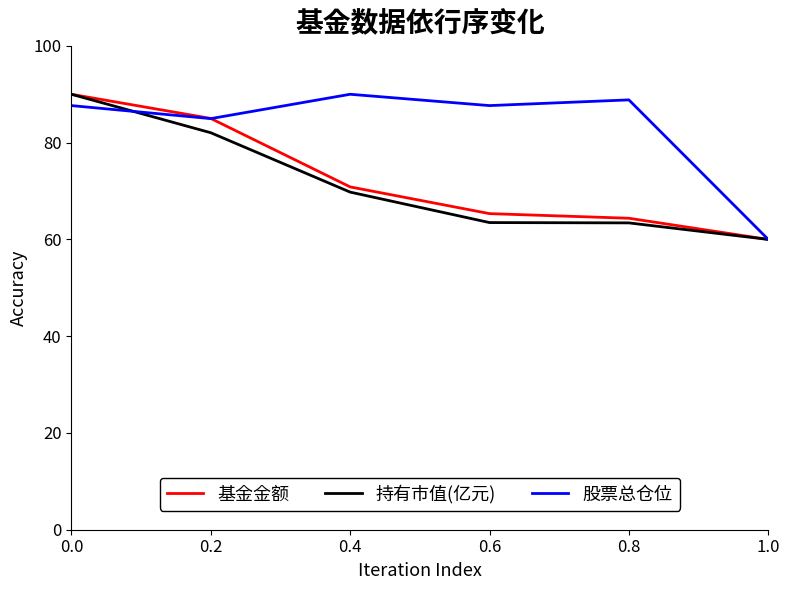

Which series changed the most between 0.0 and 0.4?

持有市值(亿元)